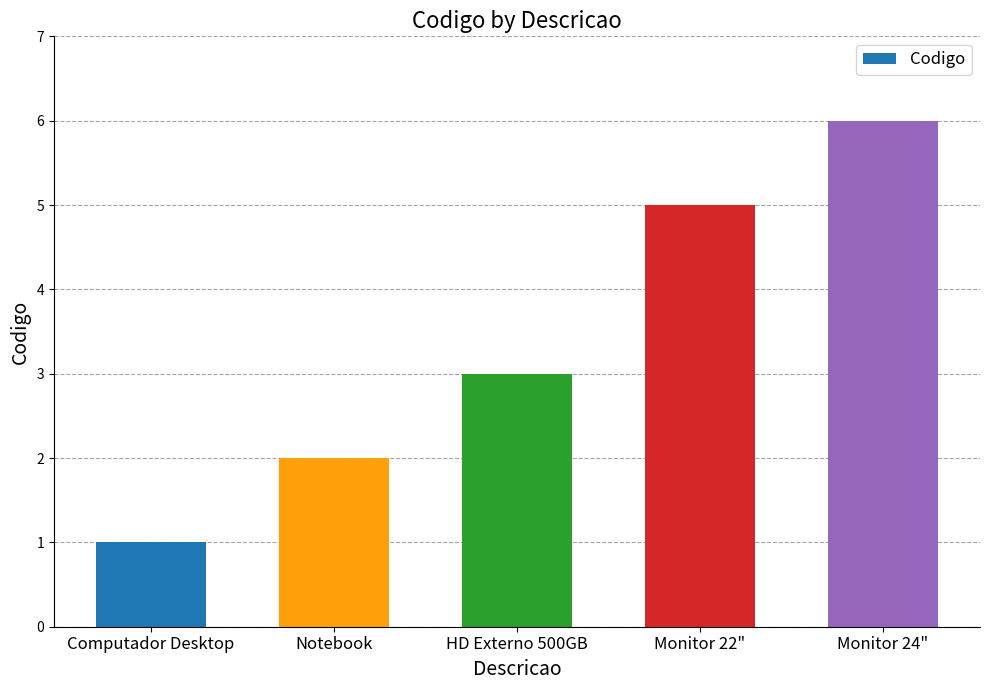

True or false: the data shows 5 at Monitor 22".

True